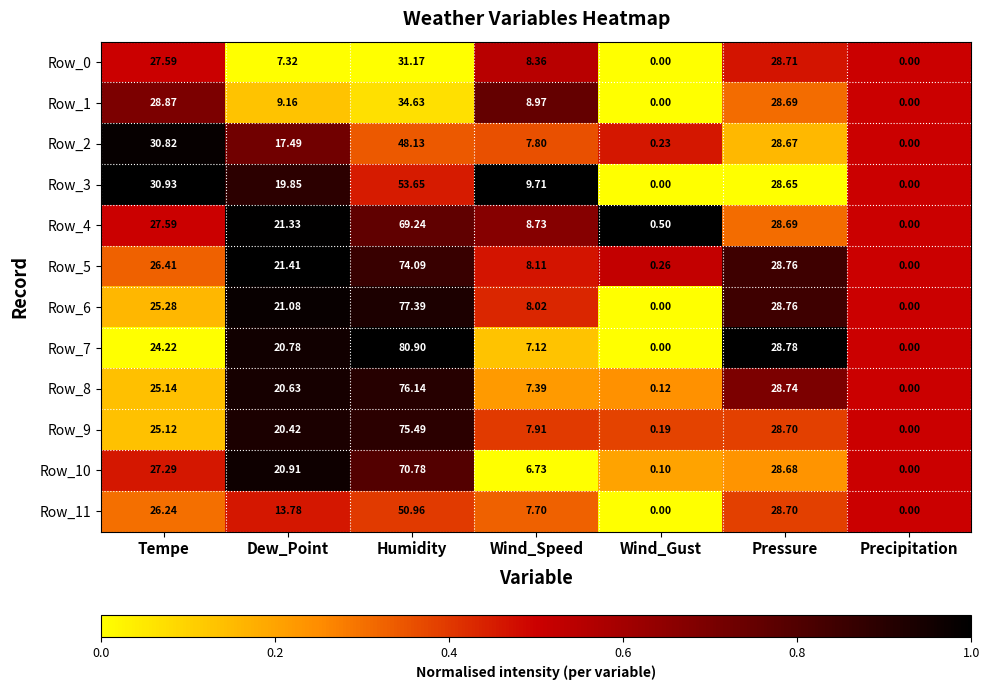

Which category has the highest value in the Row_9 series?

Humidity